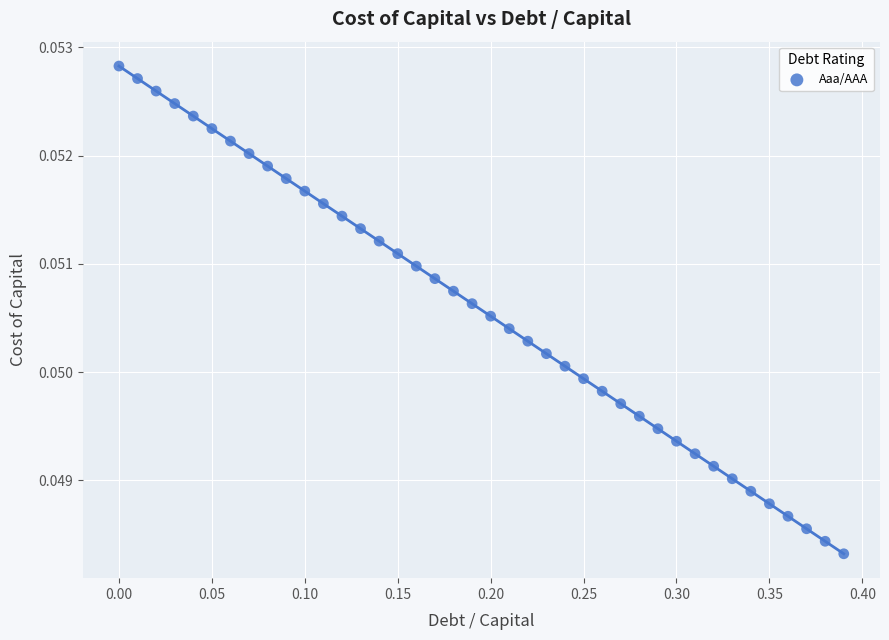

What is the range of X values (max minus min)?

0.4